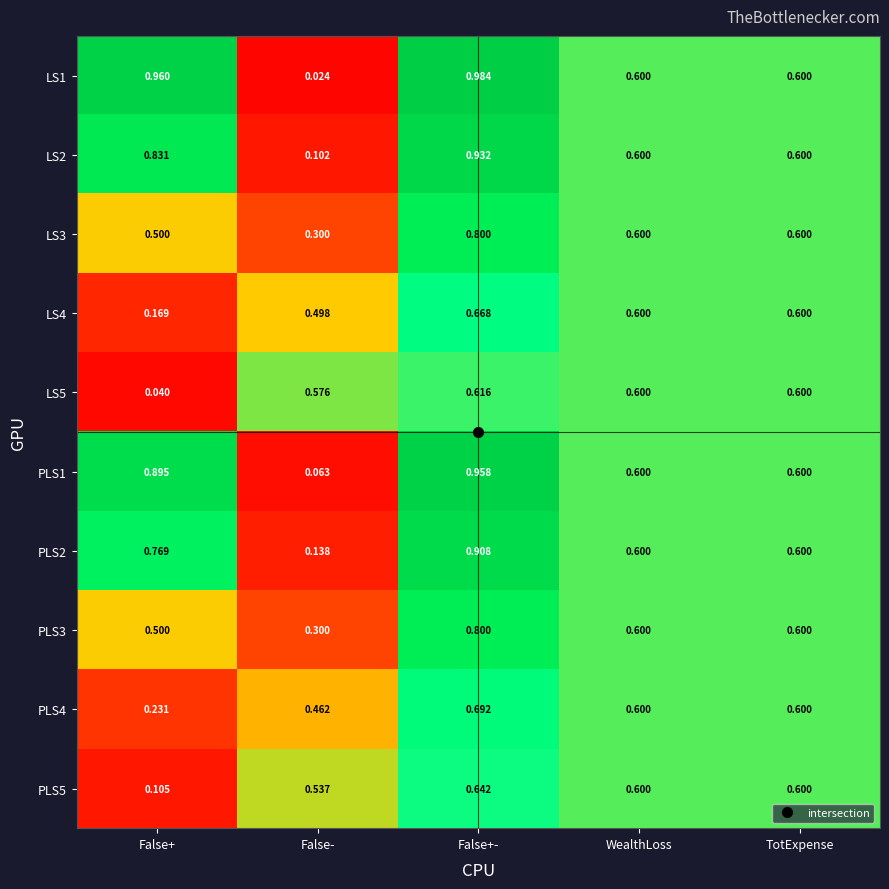

At which label is PLS4 closest to 0?

False+